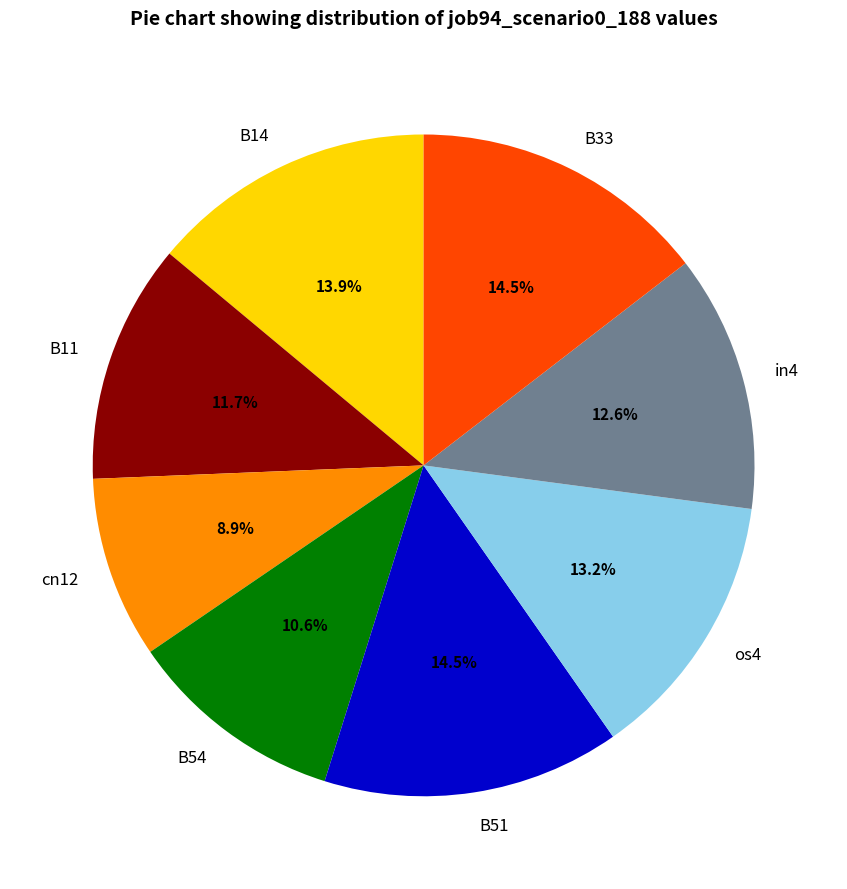

What percentage is NOT represented by B54?

89.4%